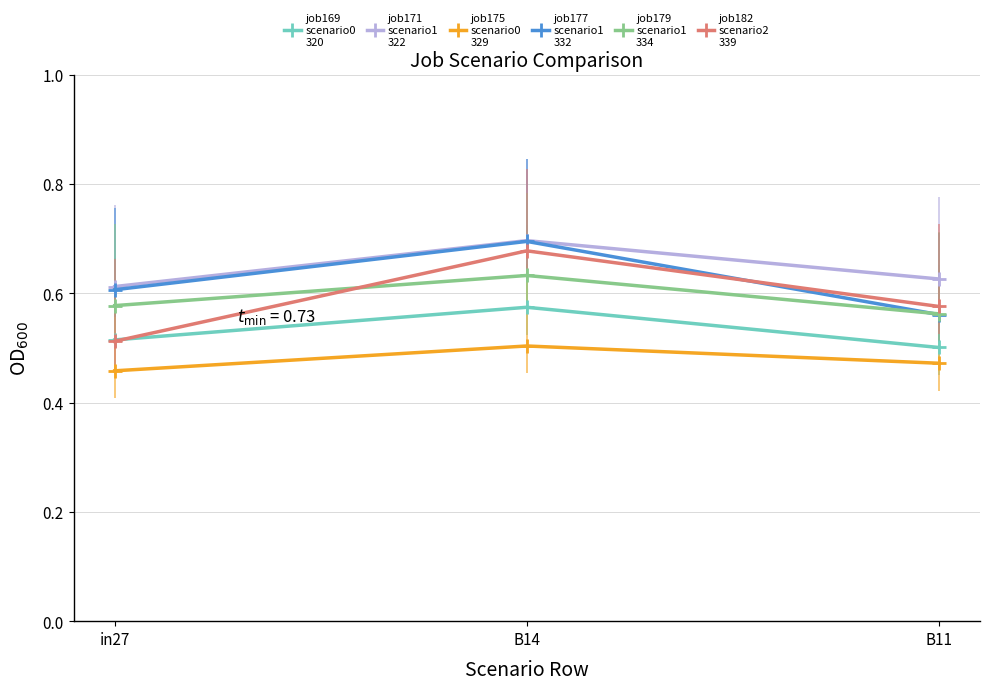

True or false: job175
scenario0
329 has a value of 0.5 at in27.

True